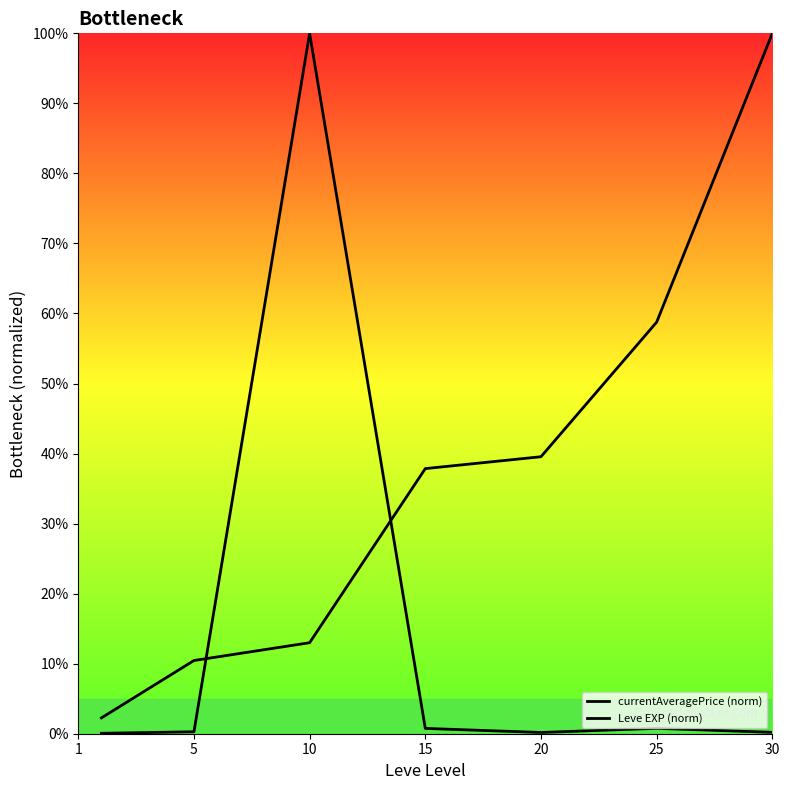

How many lines are shown in the chart?

2